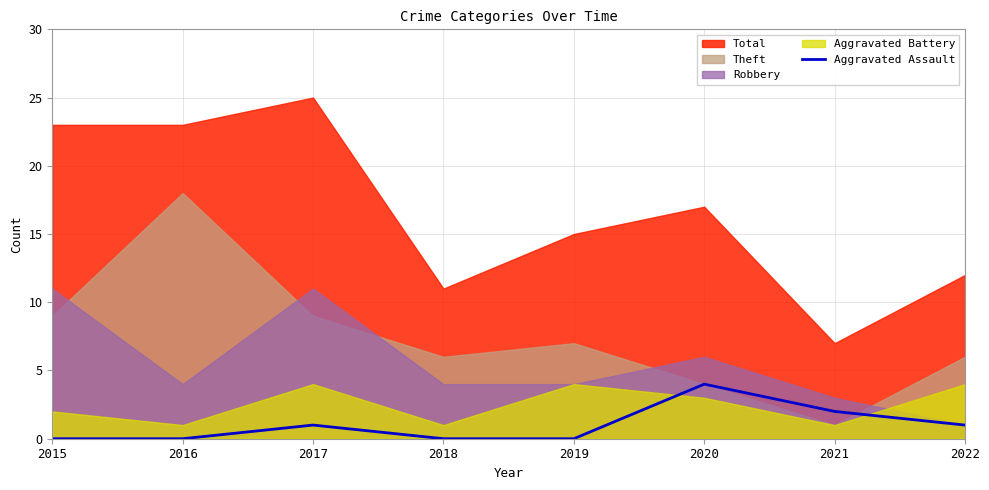

At which label is the value closest to 2?

2021